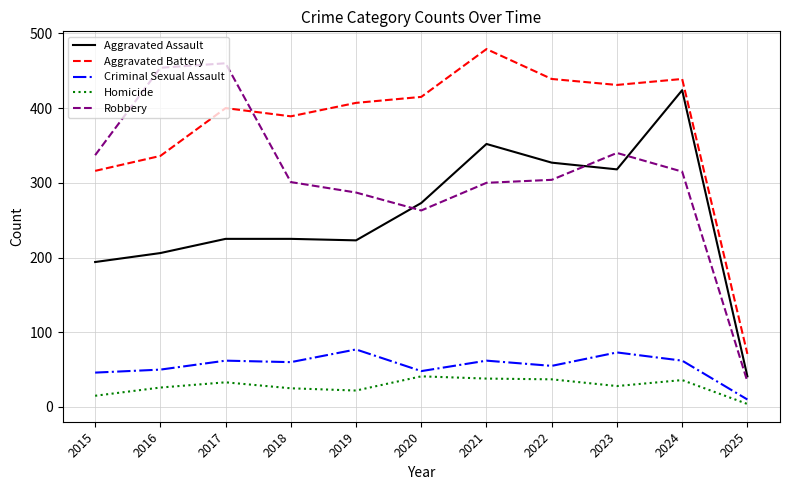

List the series in order of their peak value, highest first.

Aggravated Battery, Robbery, Aggravated Assault, Criminal Sexual Assault, Homicide